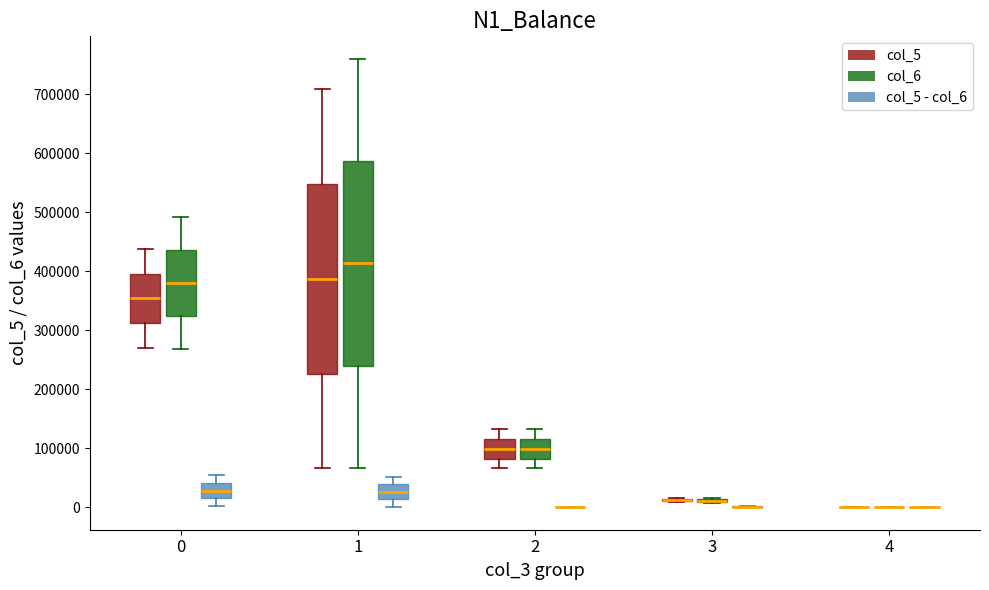

Reading left to right, read every box against the y-axis: the position of its median line, the range the box covers, and the ends of its whiskers. The values are not printed on the chart, so give them approximately, as read against the axis.

0 (col_5): median 350000, box 310000 to 400000, whiskers 270000 to 440000
0 (col_6): median 380000, box 320000 to 440000, whiskers 270000 to 490000
0 (col_5 - col_6): median 30000, box 20000 to 40000, whiskers 0 to 50000
1 (col_5): median 390000, box 230000 to 550000, whiskers 70000 to 710000
1 (col_6): median 410000, box 240000 to 590000, whiskers 70000 to 760000
1 (col_5 - col_6): median 30000, box 10000 to 40000, whiskers 0 to 50000
2 (col_5): median 100000, box 80000 to 120000, whiskers 70000 to 130000
2 (col_6): median 100000, box 80000 to 120000, whiskers 70000 to 130000
2 (col_5 - col_6): box collapsed to a line at 0, whiskers 0 to 0
3 (col_5): box collapsed to a line at 10000, whiskers 10000 to 20000
3 (col_6): box collapsed to a line at 10000, whiskers 10000 to 20000
3 (col_5 - col_6): box collapsed to a line at 0, whiskers 0 to 0
4 (col_5): box collapsed to a line at 0, whiskers 0 to 0
4 (col_6): box collapsed to a line at 0, whiskers 0 to 0
4 (col_5 - col_6): box collapsed to a line at 0, whiskers 0 to 0